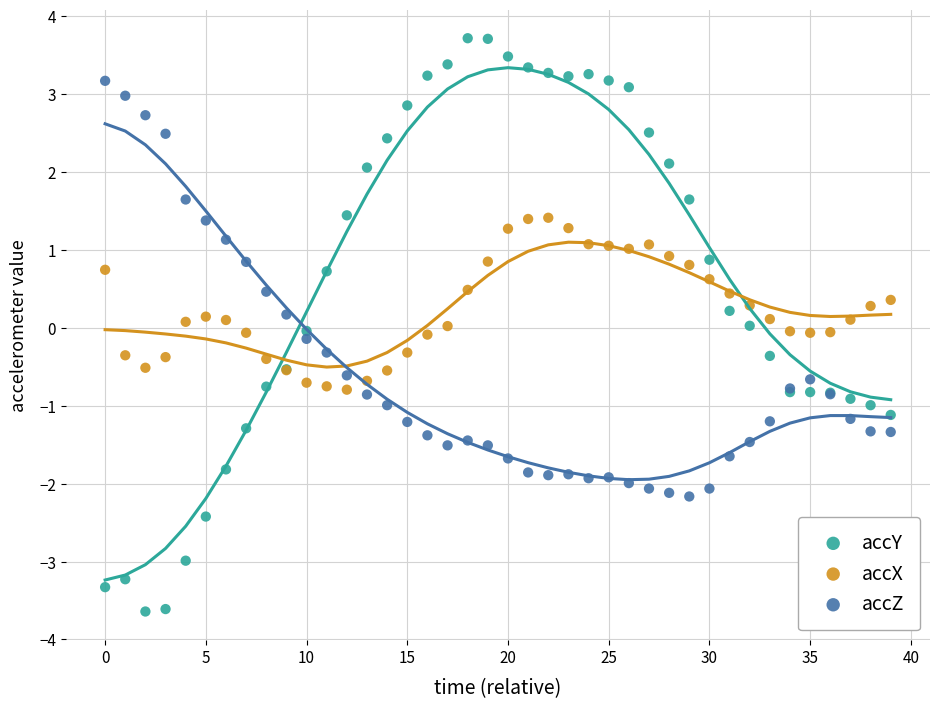

Which series reaches the minimum Y coordinate?

accY